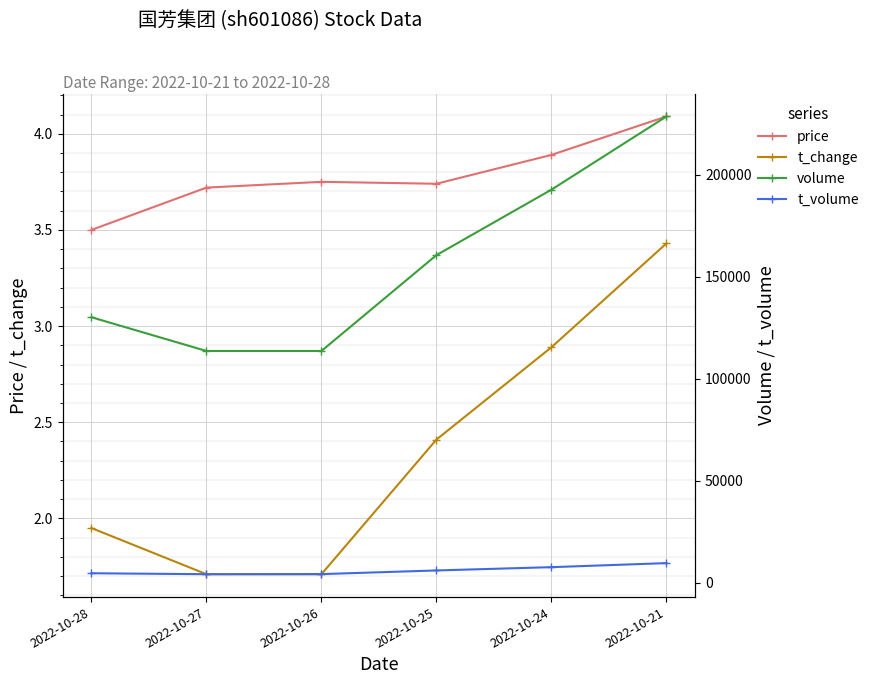

True or false: t_change and volume intersect in this chart.

False